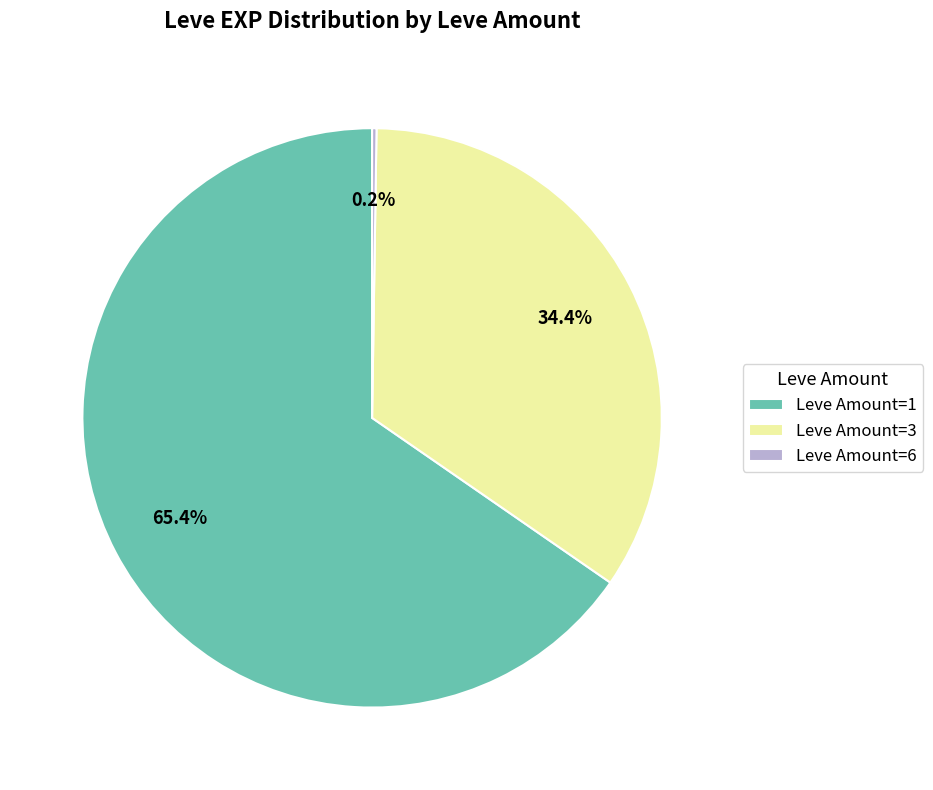

To the nearest percent, what is the difference between the largest and smallest slice percentages?

65%